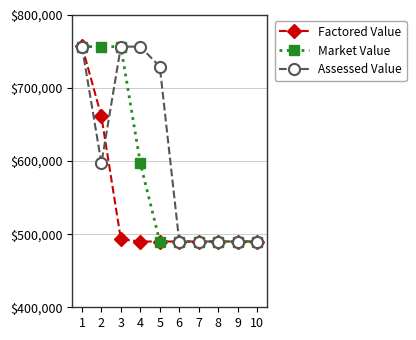

What is the greatest value displayed?

757750